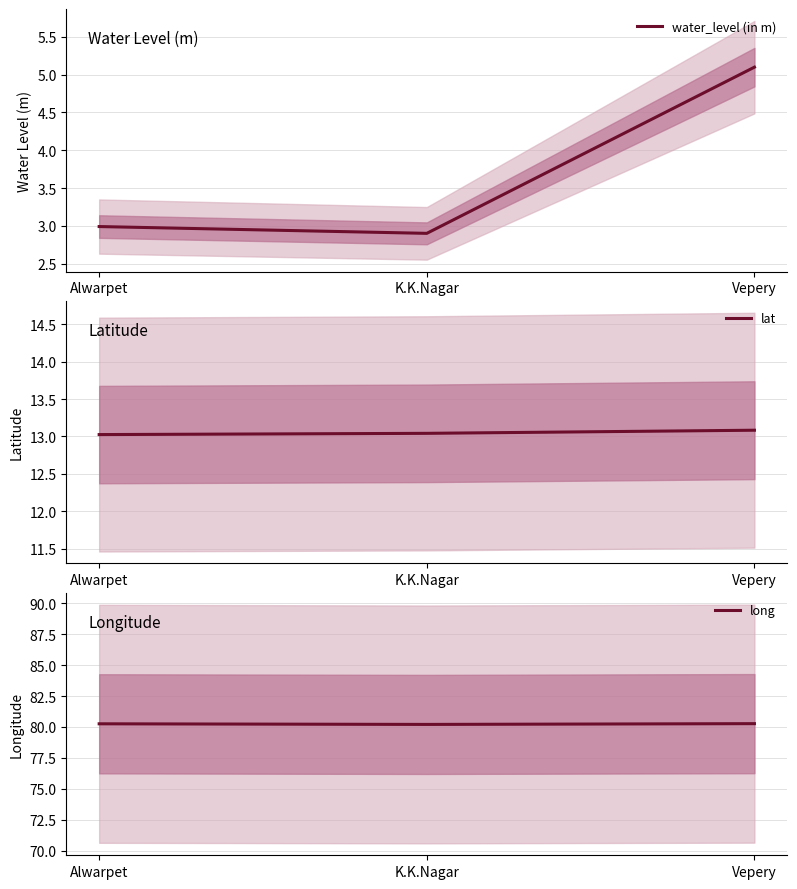

At how many categories does at least one series exceed 76?

3